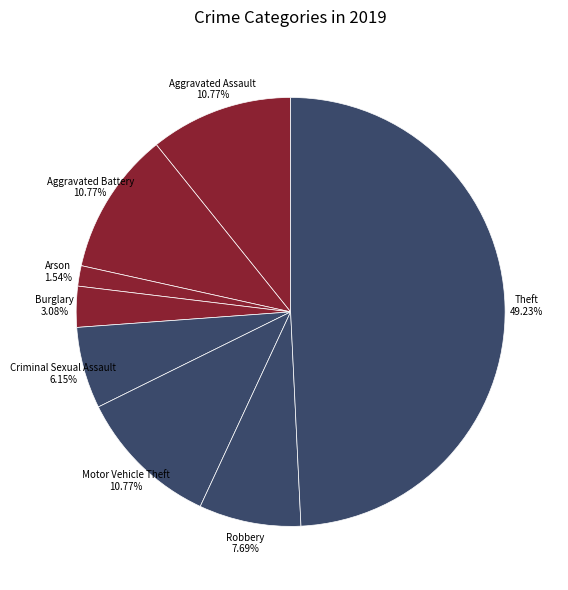

Rank the categories by value from highest to lowest.

Theft, Aggravated Assault, Aggravated Battery, Motor Vehicle Theft, Robbery, Criminal Sexual Assault, Burglary, Arson